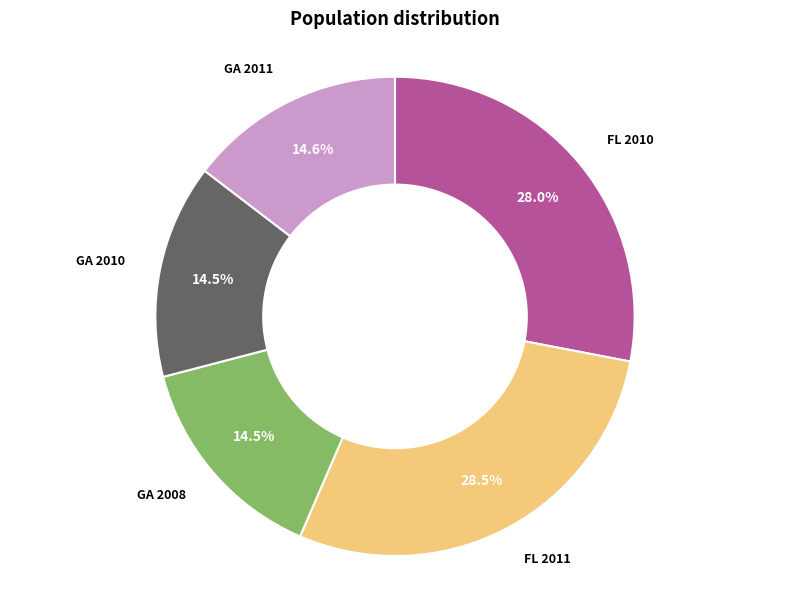

How many slices are in this pie chart?

5